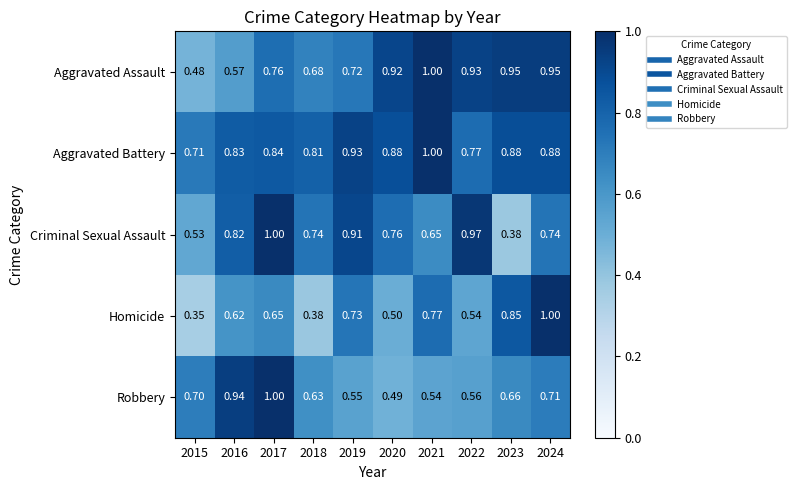

At which category is the sum across all series the highest?

2024